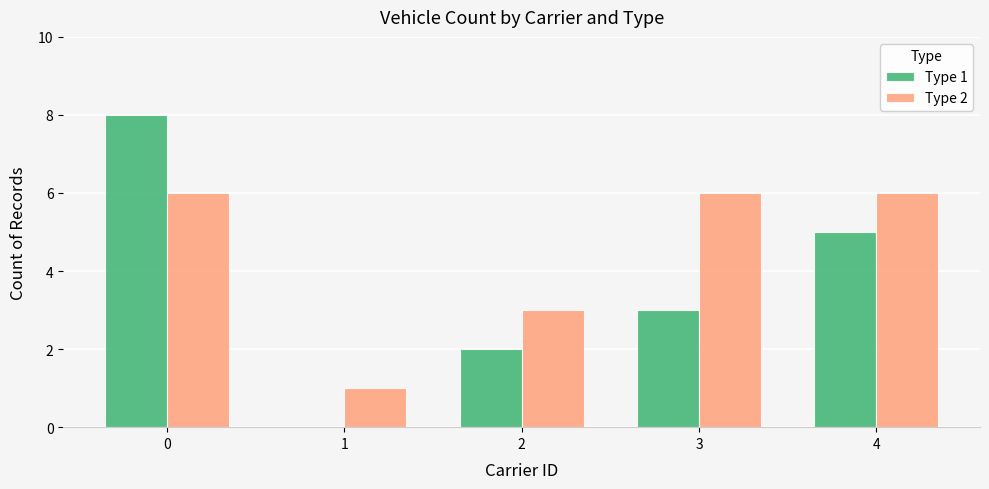

Is the value of Type 2 at 0 greater than the value of Type 1 at 4?

Yes